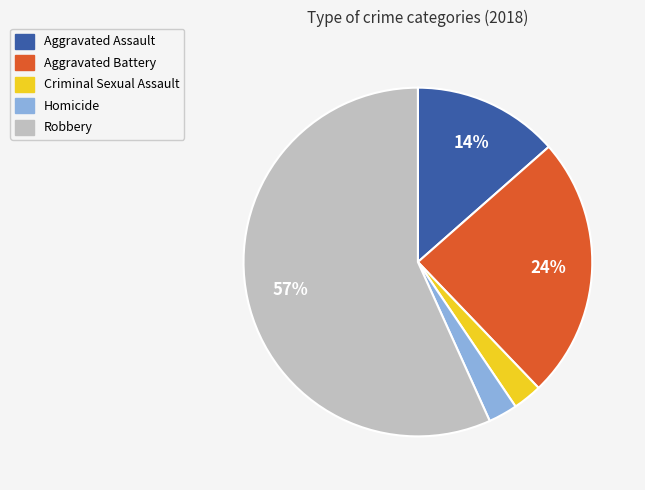

Which category has the biggest portion of the pie?

Robbery